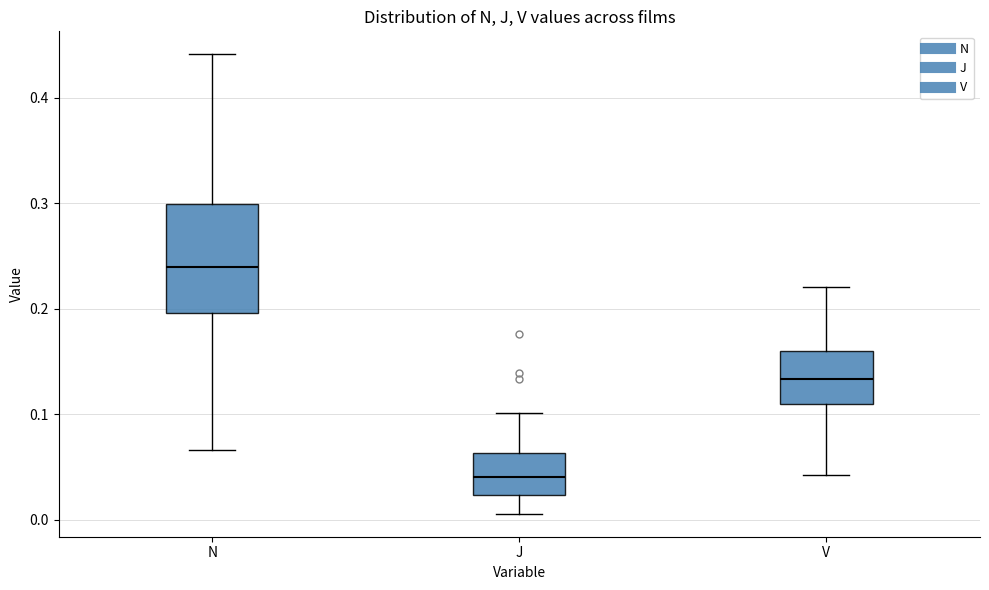

Where does the lower whisker of the box for V end on the y-axis? The values are not printed on the chart, so give them approximately, as read against the axis.

0.04